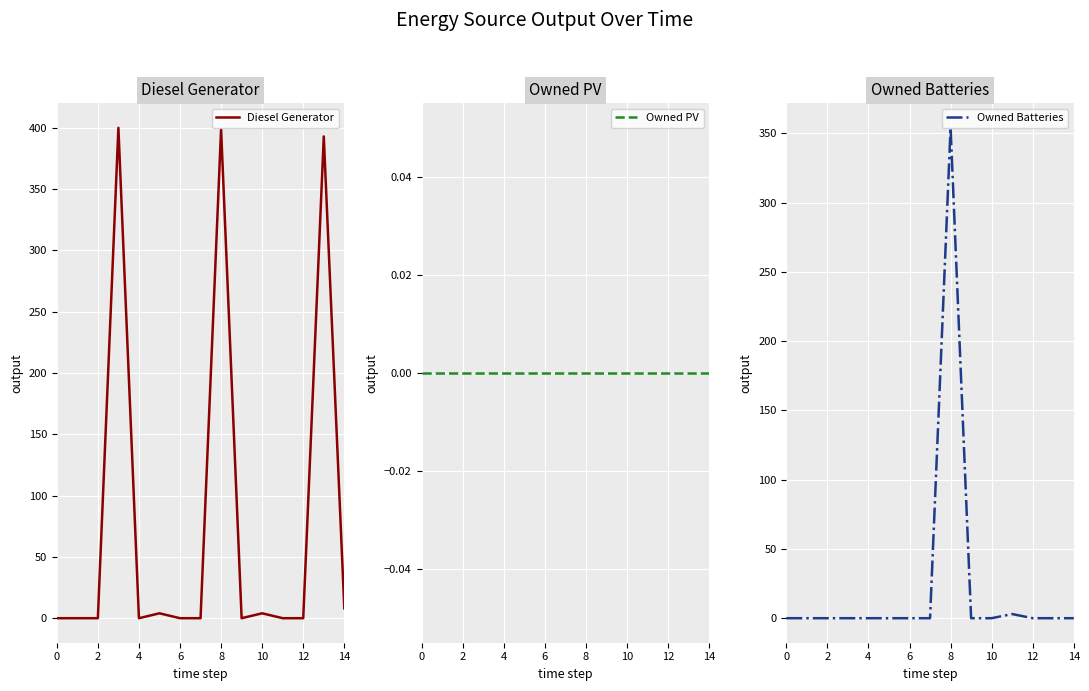

What is the maximum value for Diesel Generator?

400